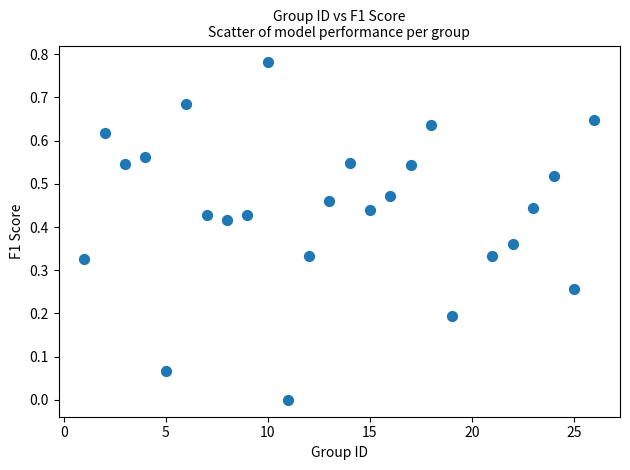

What is the range of X values (max minus min)?

25.0